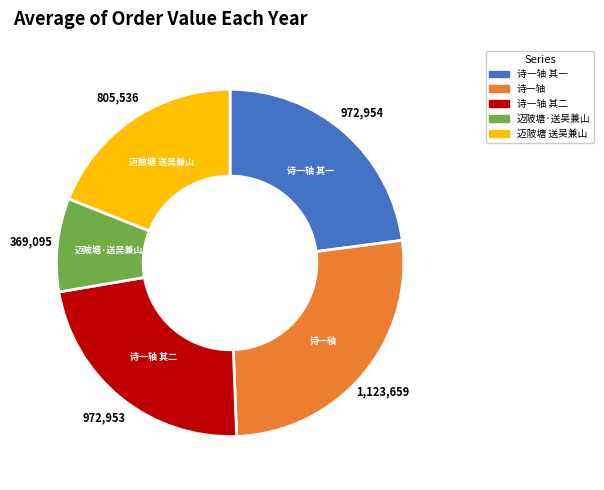

What is the smallest slice in the pie chart?

迈陂塘·送吴兼山